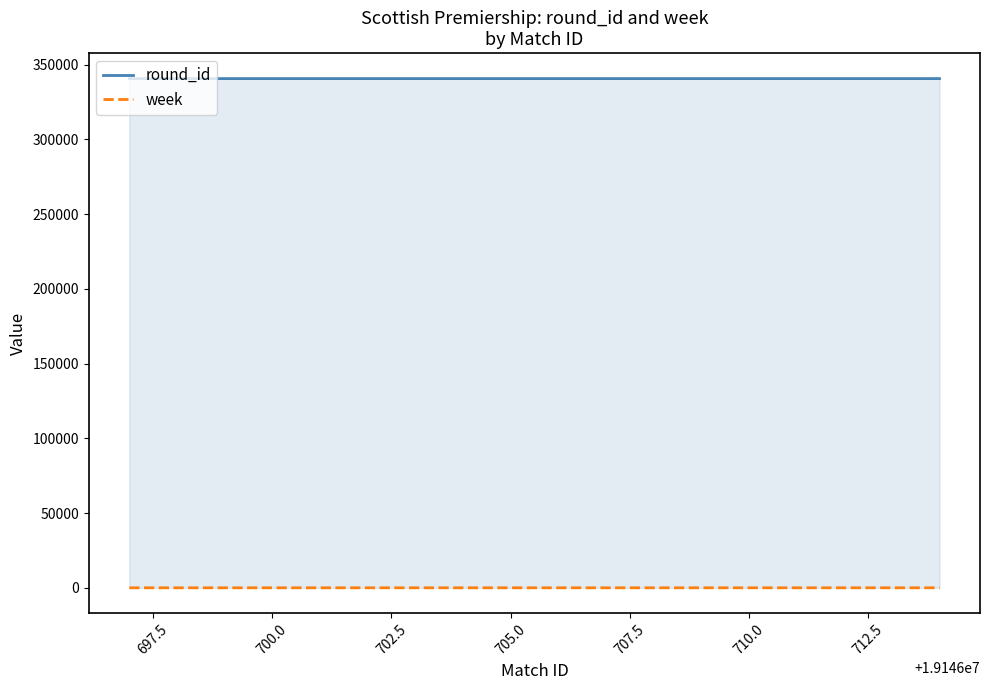

What position from the right is 712.5?

11